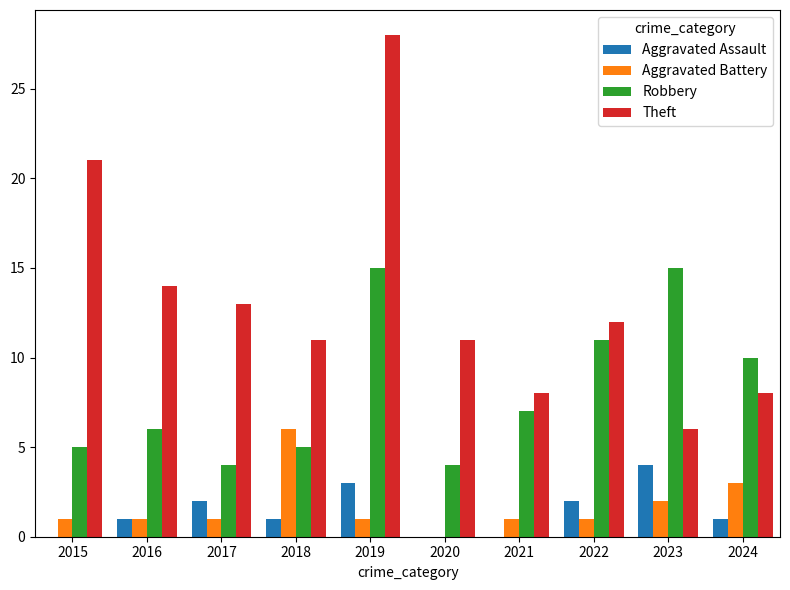

Which series has the largest total across all categories?

Theft